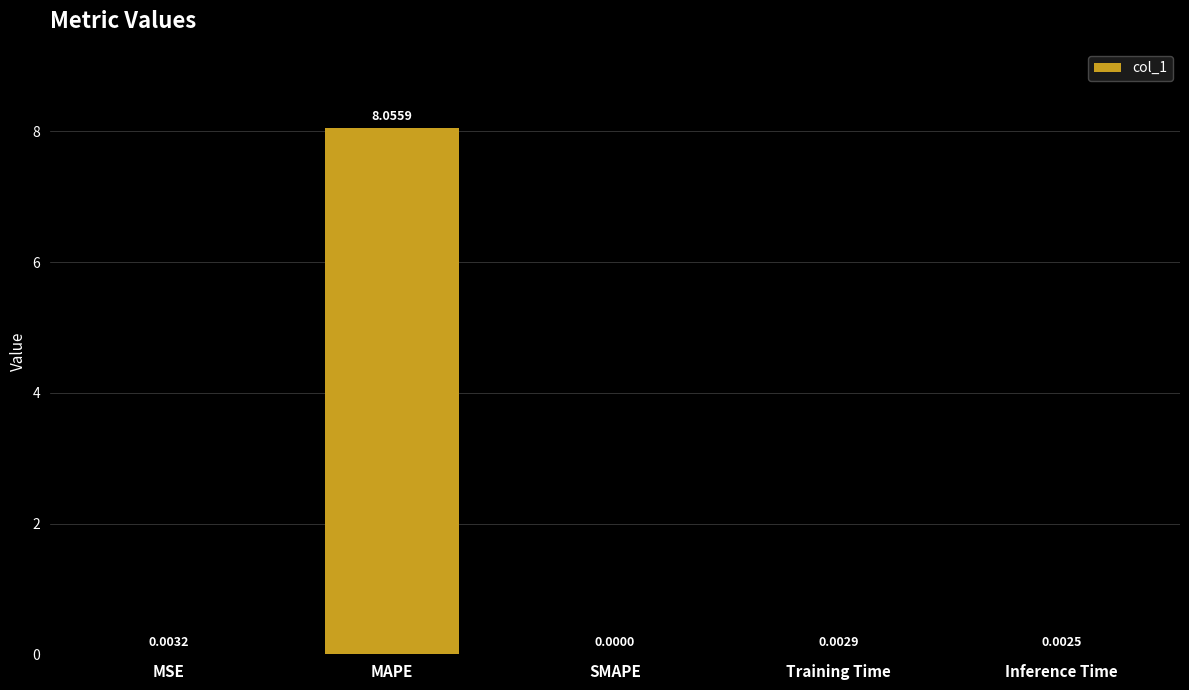

Count the number of data series in this chart.

1